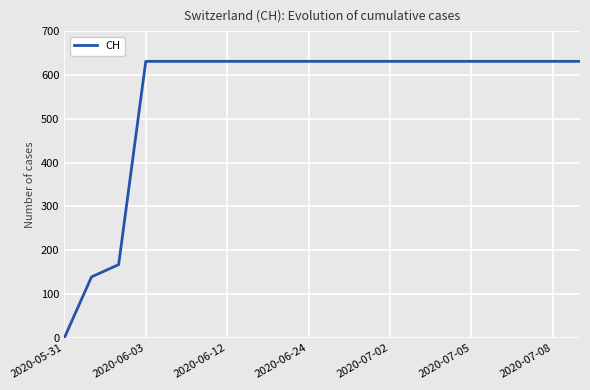

Is this an area chart (filled region under the line)?

No